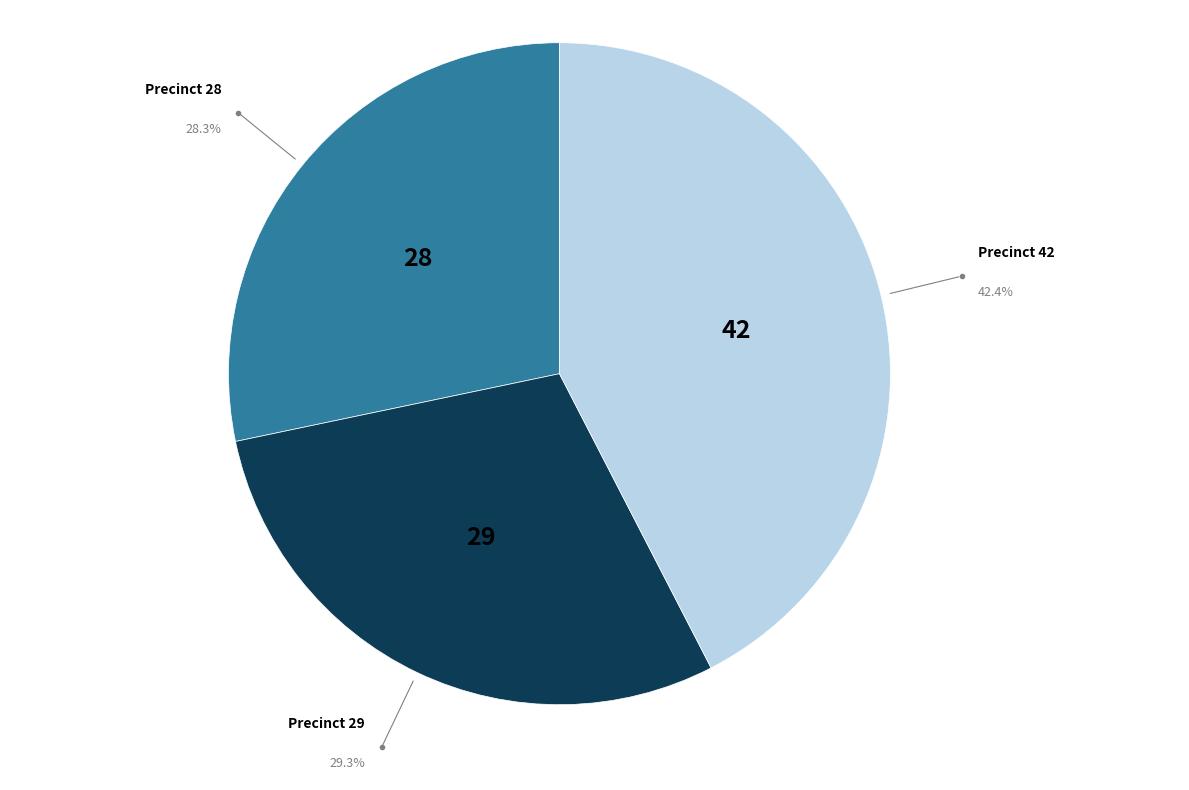

Is there a majority slice in this chart?

No